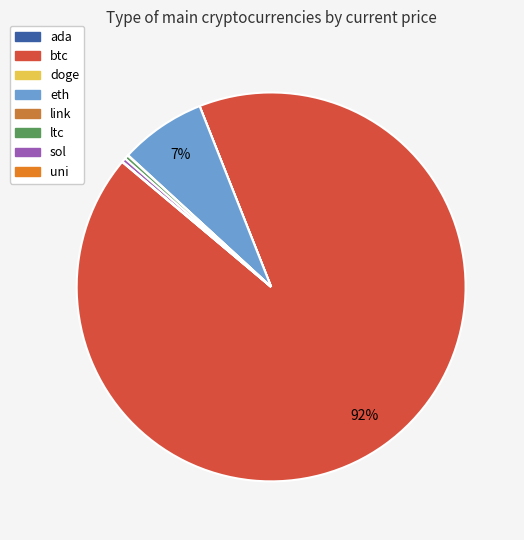

True or false: uni accounts for 14% of the total.

False